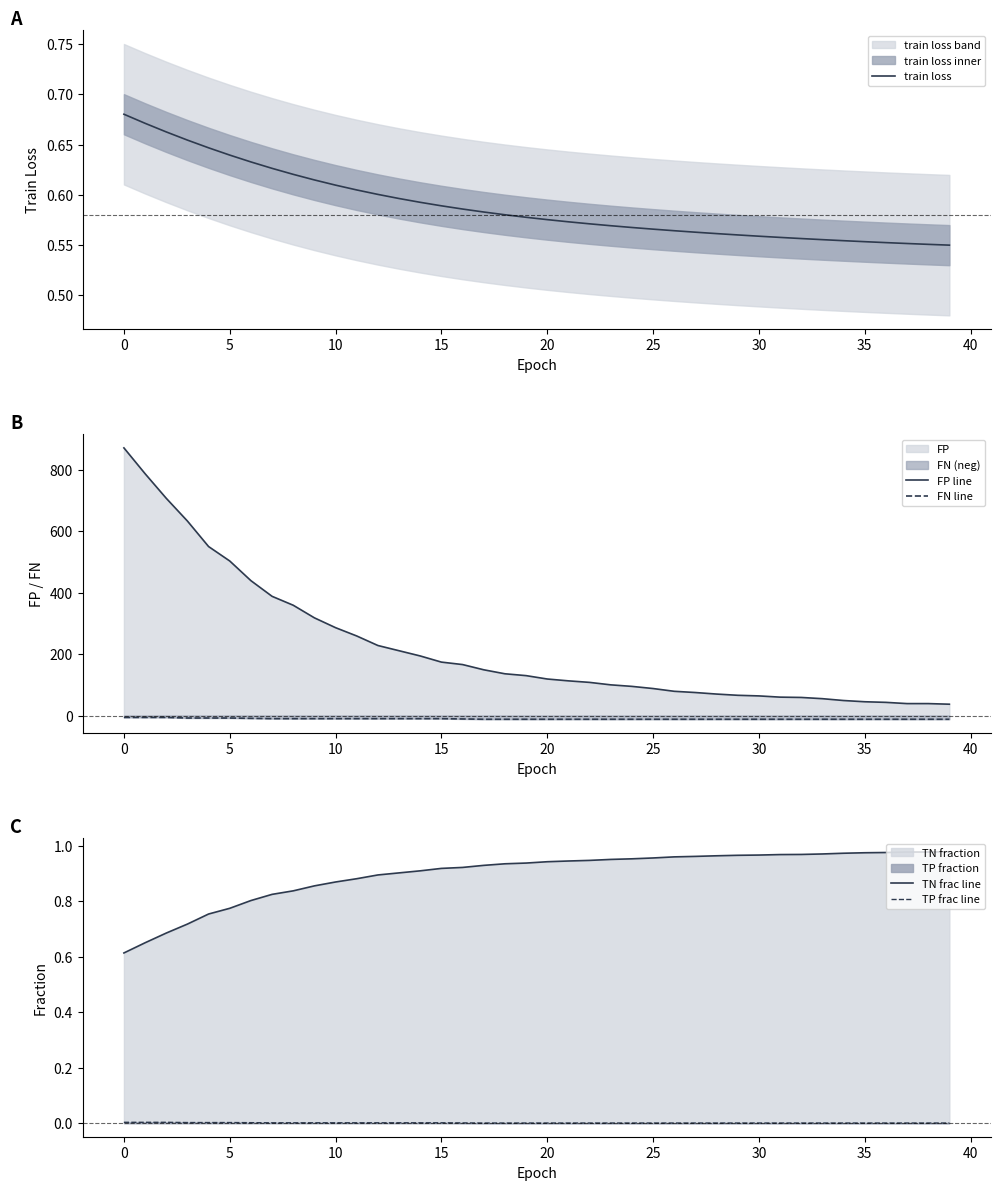

At which label is TP frac line closest to 0?

17